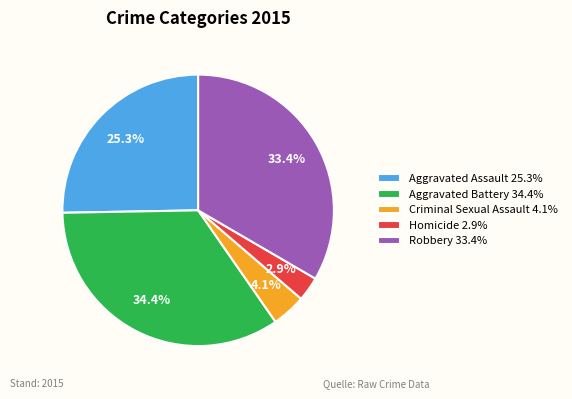

True or false: Aggravated Battery accounts for 34% of the total.

True